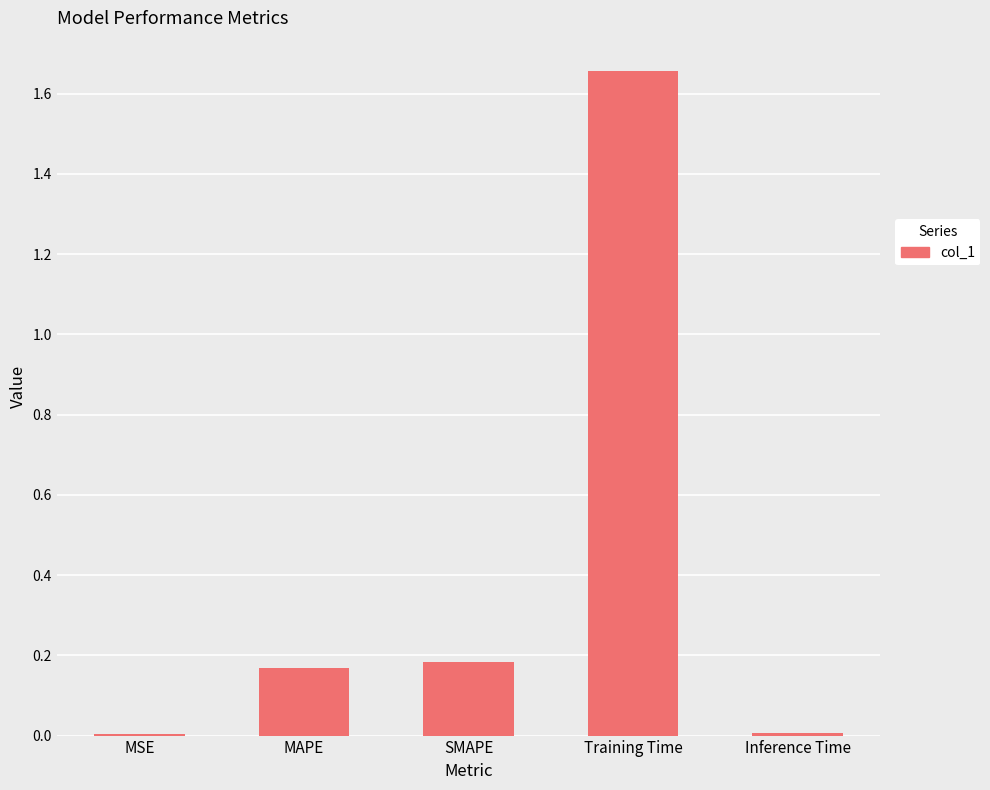

Which category has the highest value across all series?

Training Time